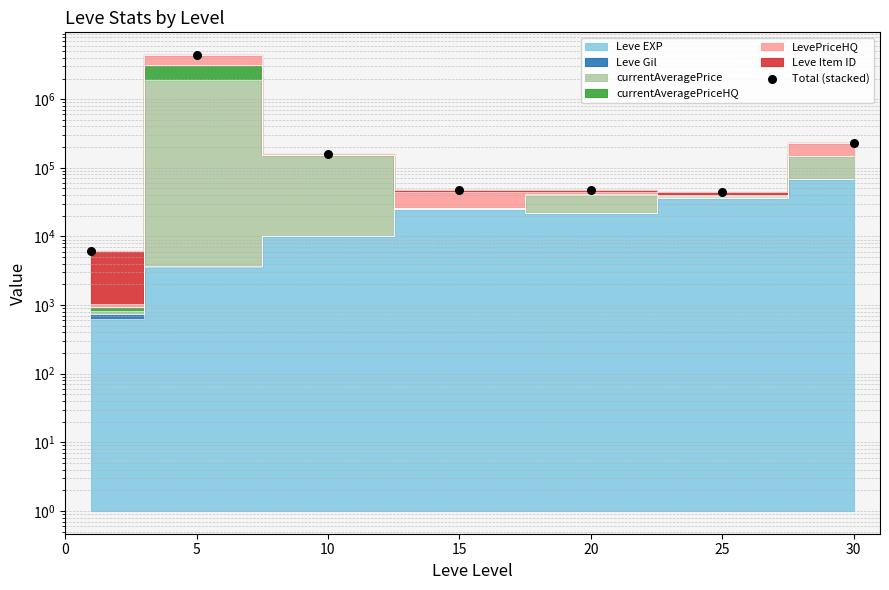

Between 10 and 25, which is larger?

10